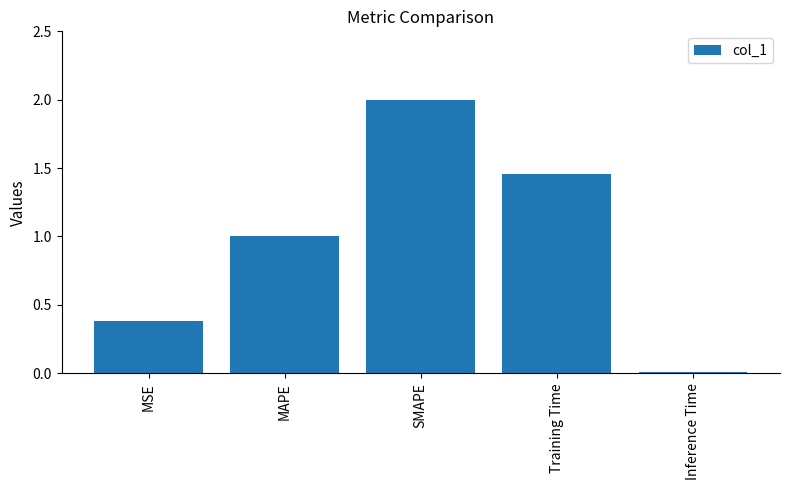

List the labels in order of value, smallest first.

Inference Time, MSE, MAPE, Training Time, SMAPE